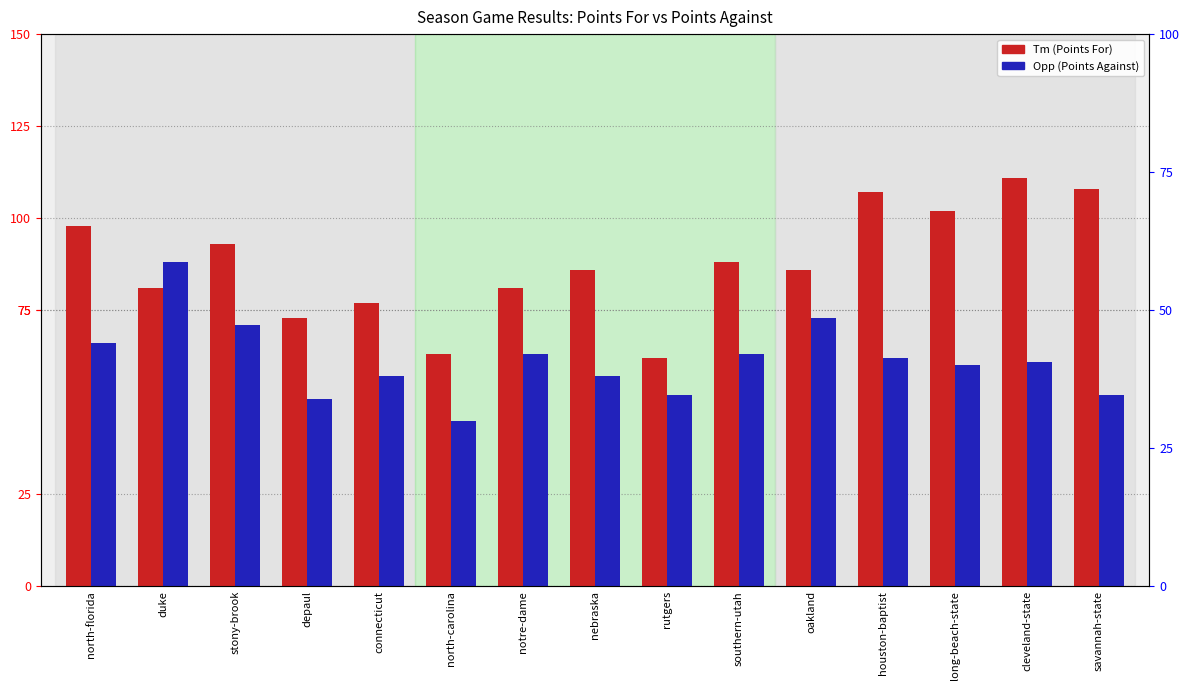

Reading left to right, what are all the values shown in this chart?

Tm (Points For): north-florida=98	duke=81	stony-brook=93	depaul=73	connecticut=77	north-carolina=63	notre-dame=81	nebraska=86	rutgers=62	southern-utah=88	oakland=86	houston-baptist=107	long-beach-state=102	cleveland-state=111	savannah-state=108
Opp (Points Against): north-florida=66	duke=88	stony-brook=71	depaul=51	connecticut=57	north-carolina=45	notre-dame=63	nebraska=57	rutgers=52	southern-utah=63	oakland=73	houston-baptist=62	long-beach-state=60	cleveland-state=61	savannah-state=52